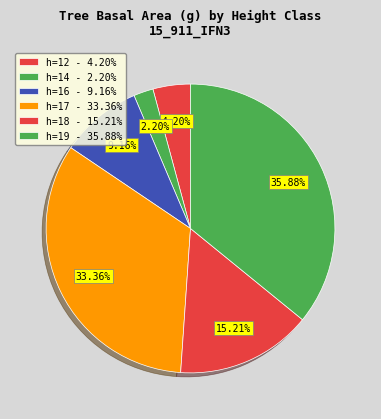

Count the number of slices in the pie.

6